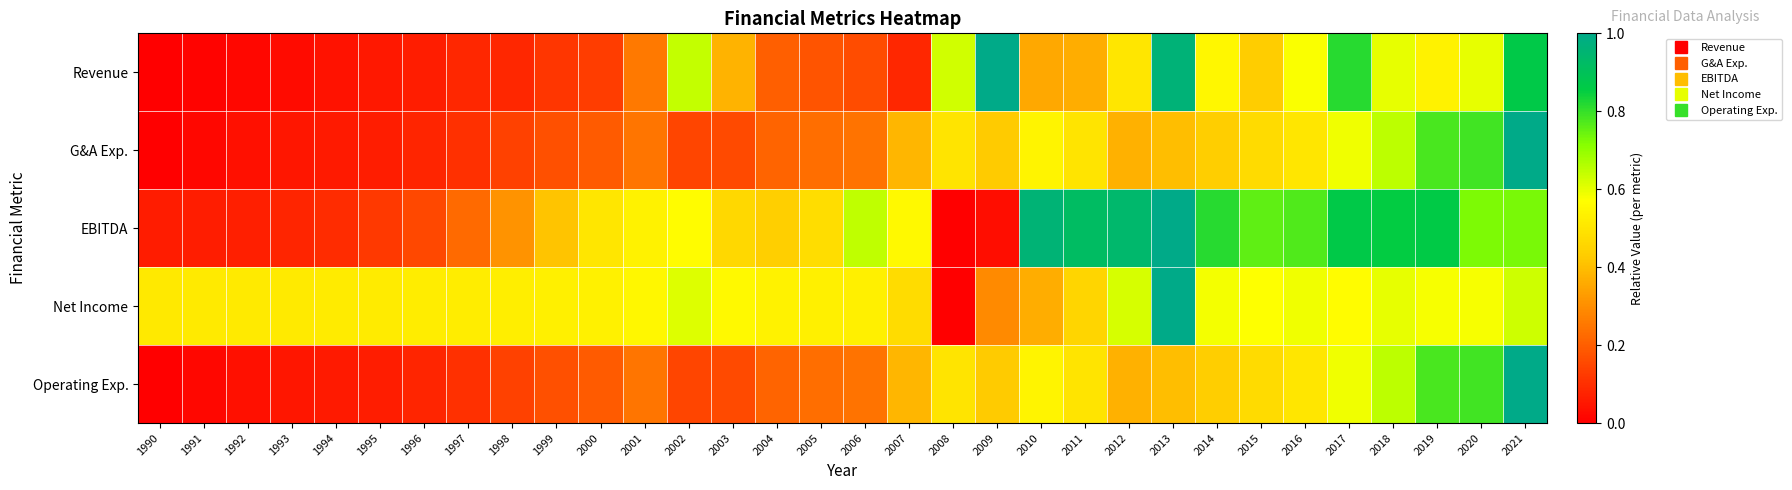

At which category is the sum across all series the highest?

2021